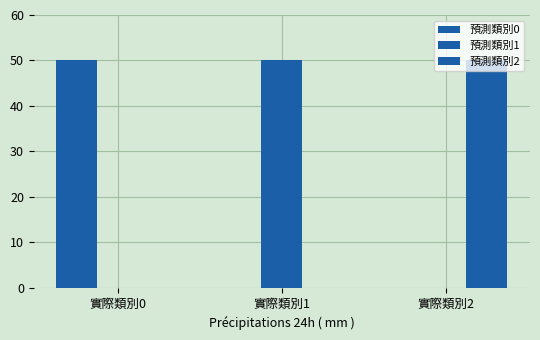

Reading left to right, extract all data points from this chart.

預測類別0: 50	0	0
預測類別1: 0	50	0
預測類別2: 0	0	50